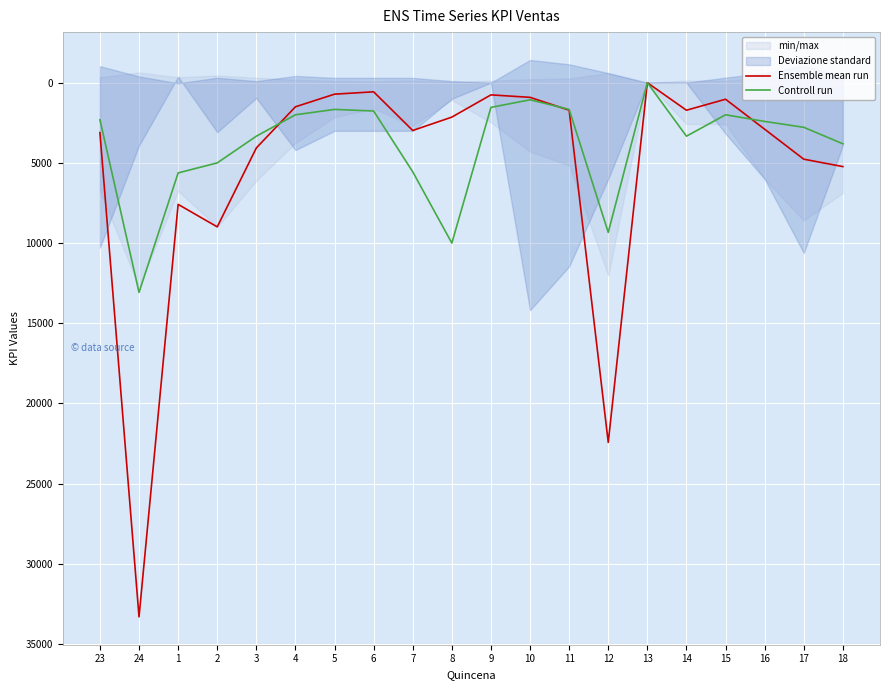

What position from the right is 13?

6